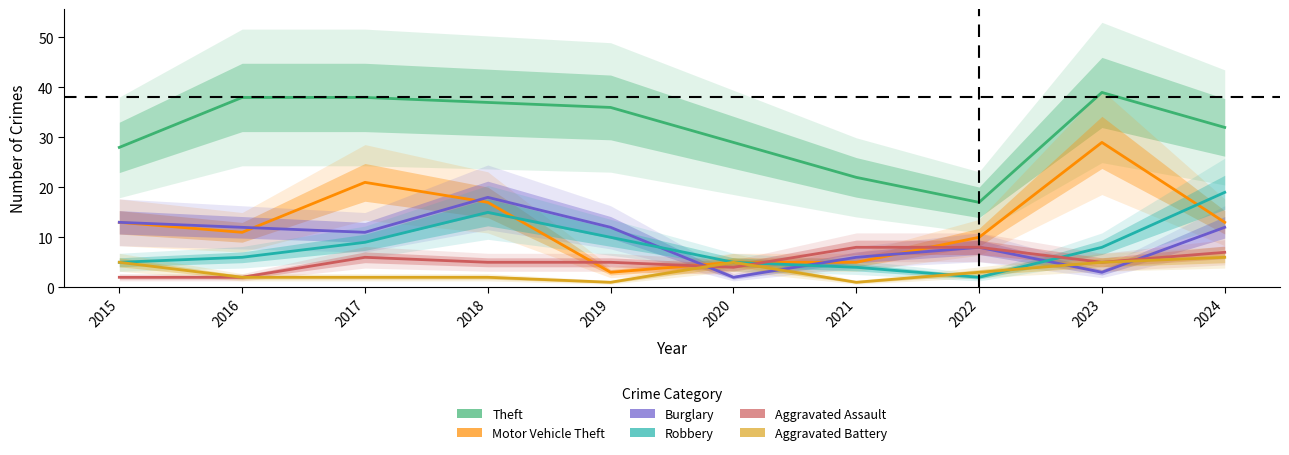

Which series has the largest range (max minus min)?

Motor Vehicle Theft